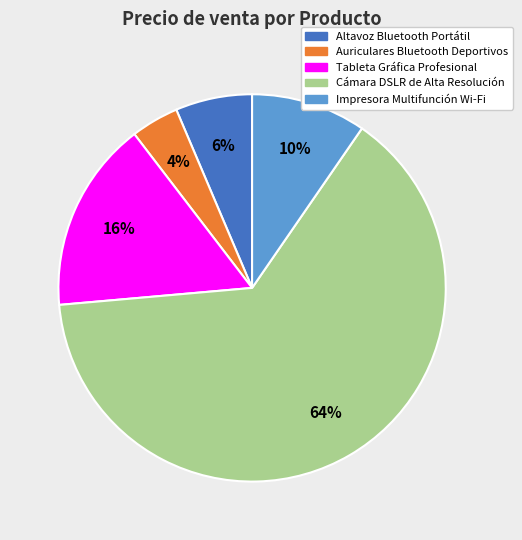

Combined, do Cámara DSLR de Alta Resolución and Impresora Multifunción Wi-Fi account for over 50%?

Yes